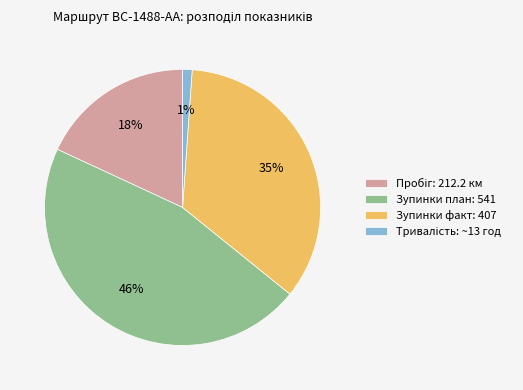

Which slice is the largest?

Зупинки план: 541